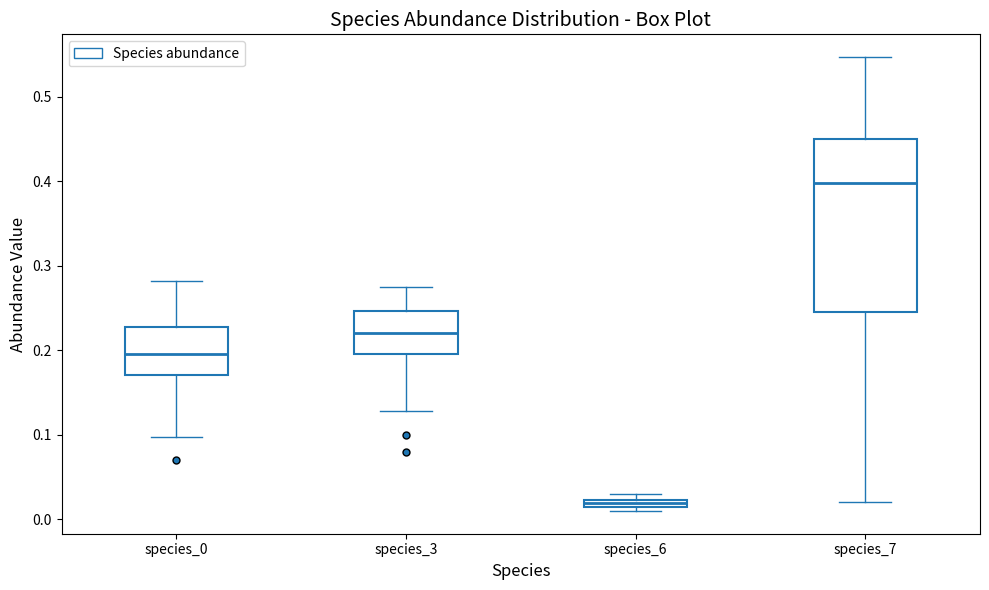

Where does the lower whisker of the box for species_0 end on the y-axis? The values are not printed on the chart, so give them approximately, as read against the axis.

0.10